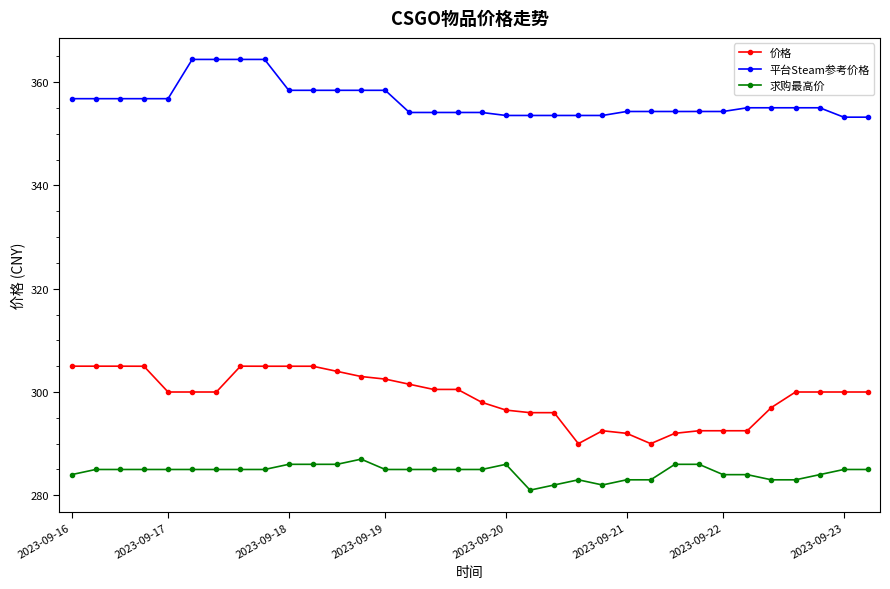

What is the difference between the maximum and minimum values in the 平台Steam参考价格 series?

11.2